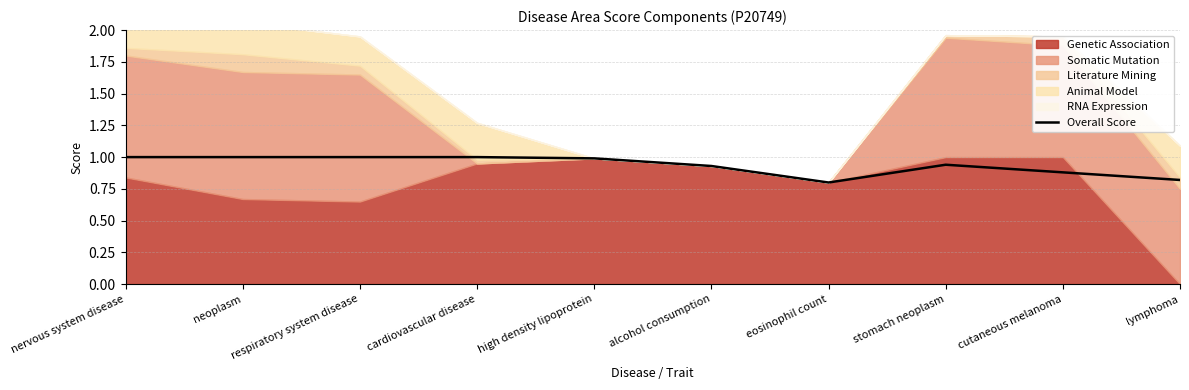

What is the sum of all values?

9.4